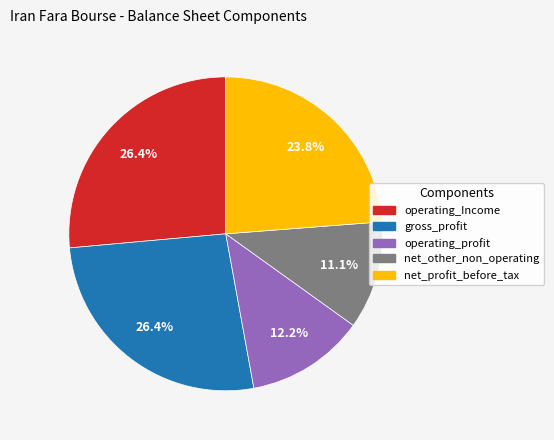

How much of the chart is everything except operating_Income?

73.6%